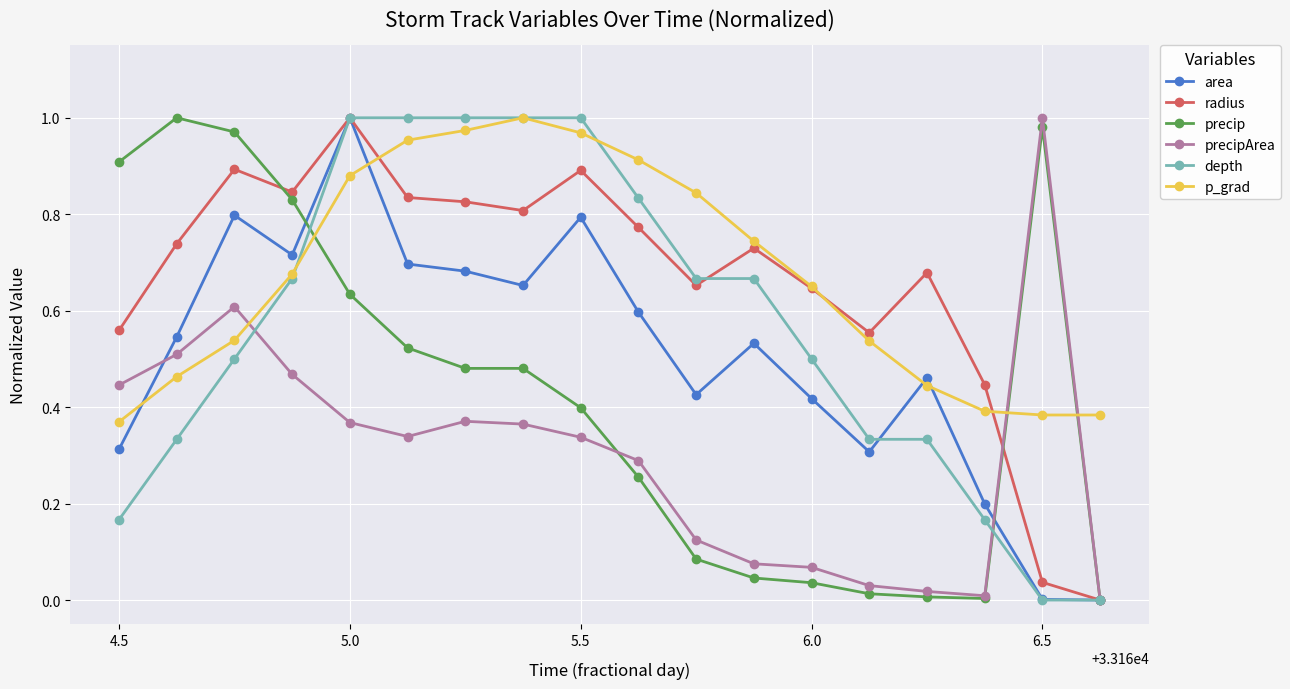

True or false: p_grad and precip cross at least once.

True